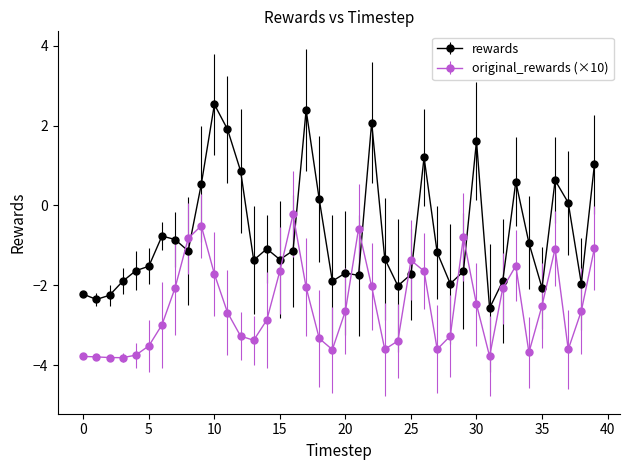

Which series has the largest total across all categories?

rewards